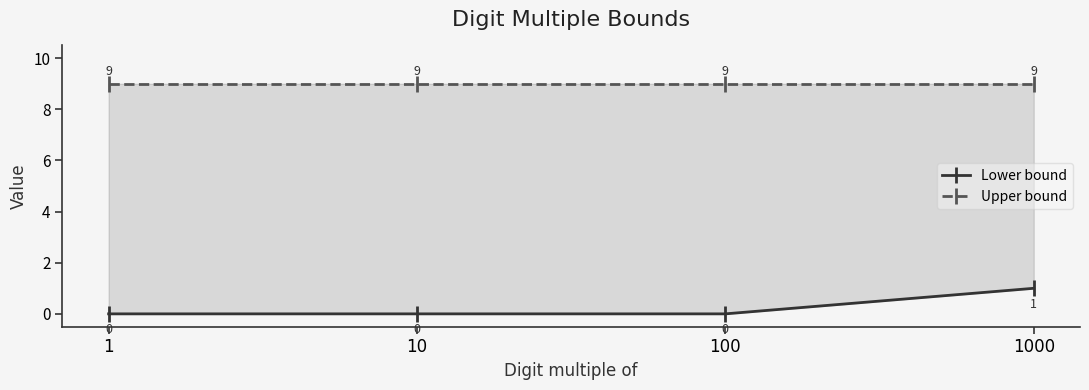

At how many categories does at least one series exceed 6?

4